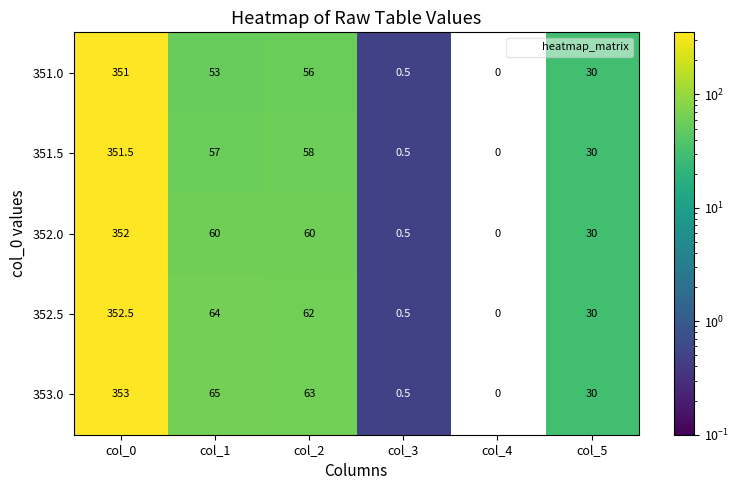

Reading right to left, what are all the values shown in this chart?

351.0: col_5=30.0	col_4=0.0	col_3=0.5	col_2=56.0	col_1=53.0	col_0=351.0
351.5: col_5=30.0	col_4=0.0	col_3=0.5	col_2=58.0	col_1=57.0	col_0=351.5
352.0: col_5=30.0	col_4=0.0	col_3=0.5	col_2=60.0	col_1=60.0	col_0=352.0
352.5: col_5=30.0	col_4=0.0	col_3=0.5	col_2=62.0	col_1=64.0	col_0=352.5
353.0: col_5=30.0	col_4=0.0	col_3=0.5	col_2=63.0	col_1=65.0	col_0=353.0